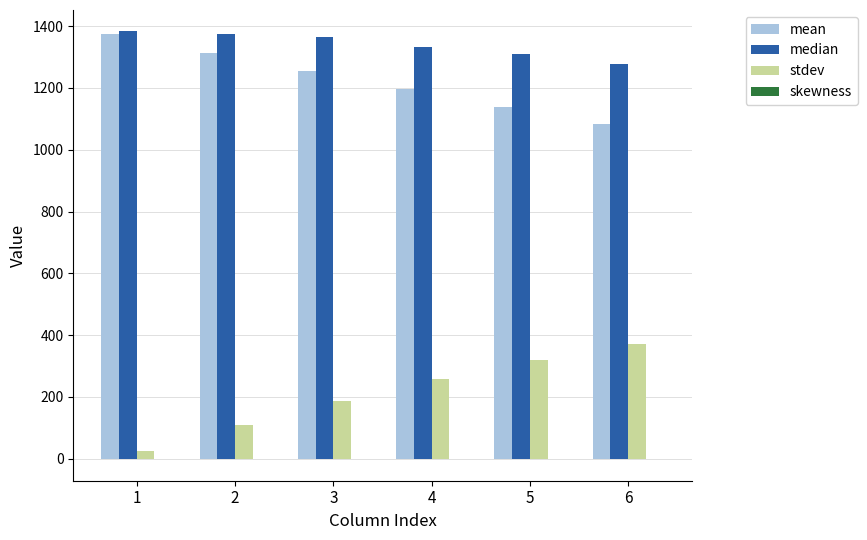

What is the highest value of the median series?

1383.0